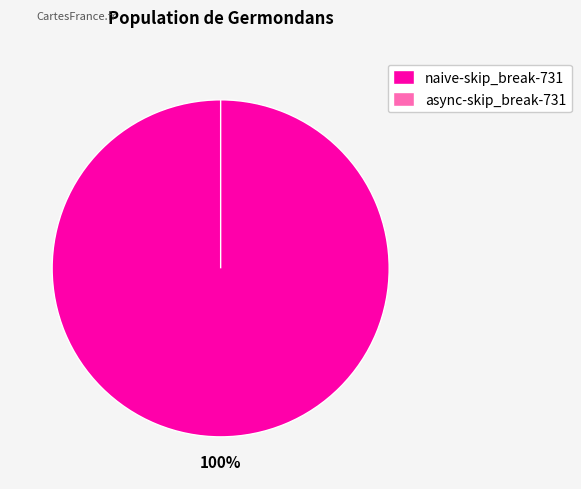

How many slices are in this pie chart?

2